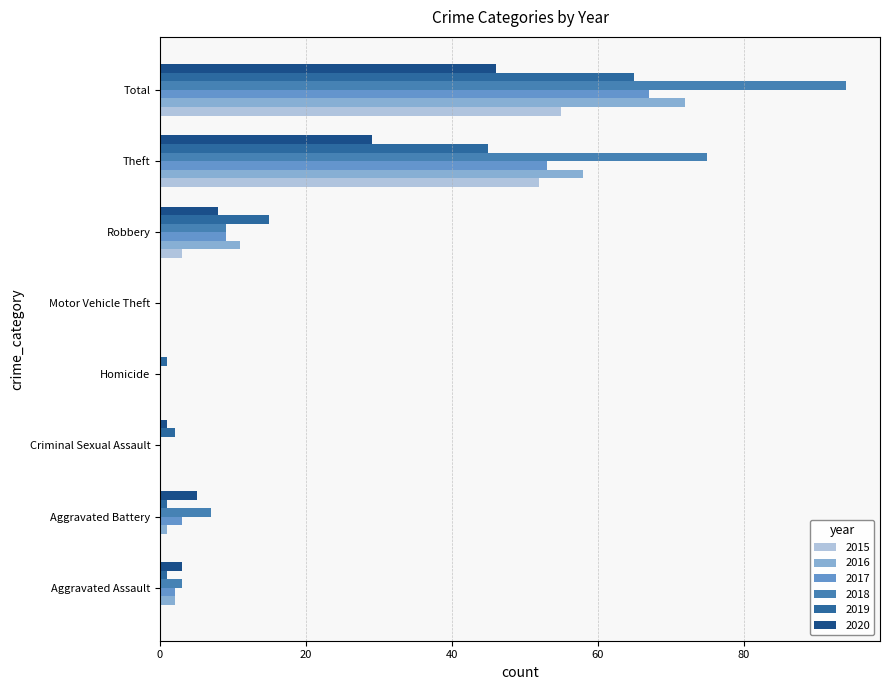

How many categories are shown in the chart?

8